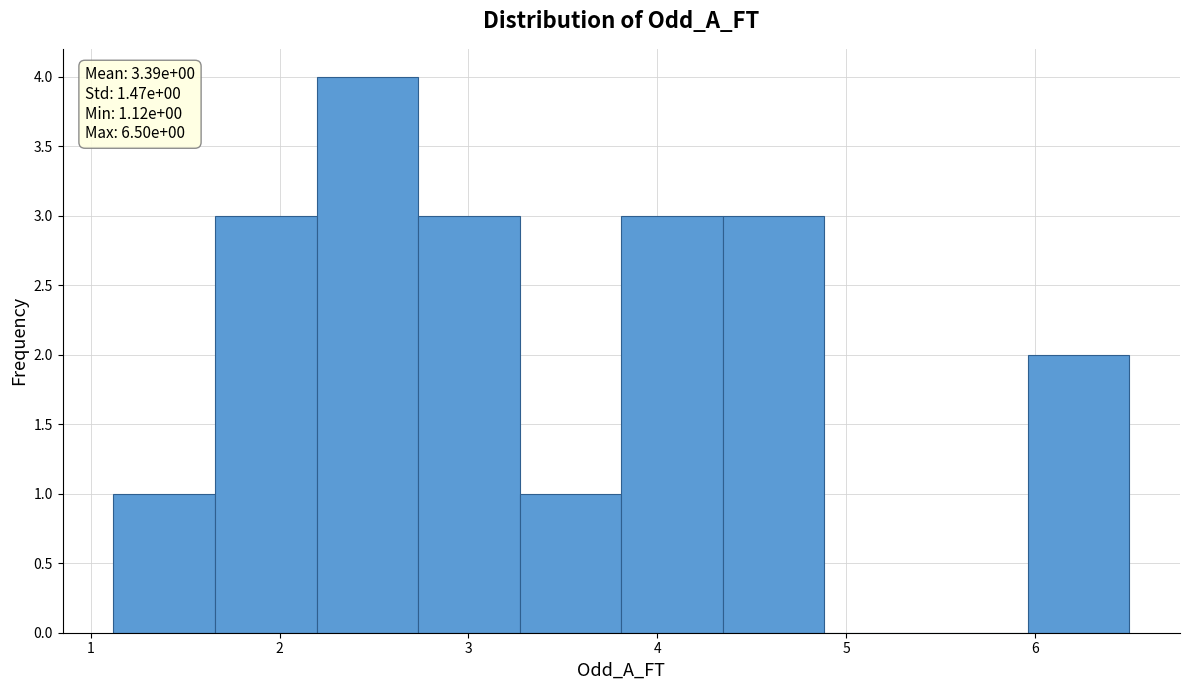

Which range on the x-axis has the tallest bar?

2.2 to 2.7